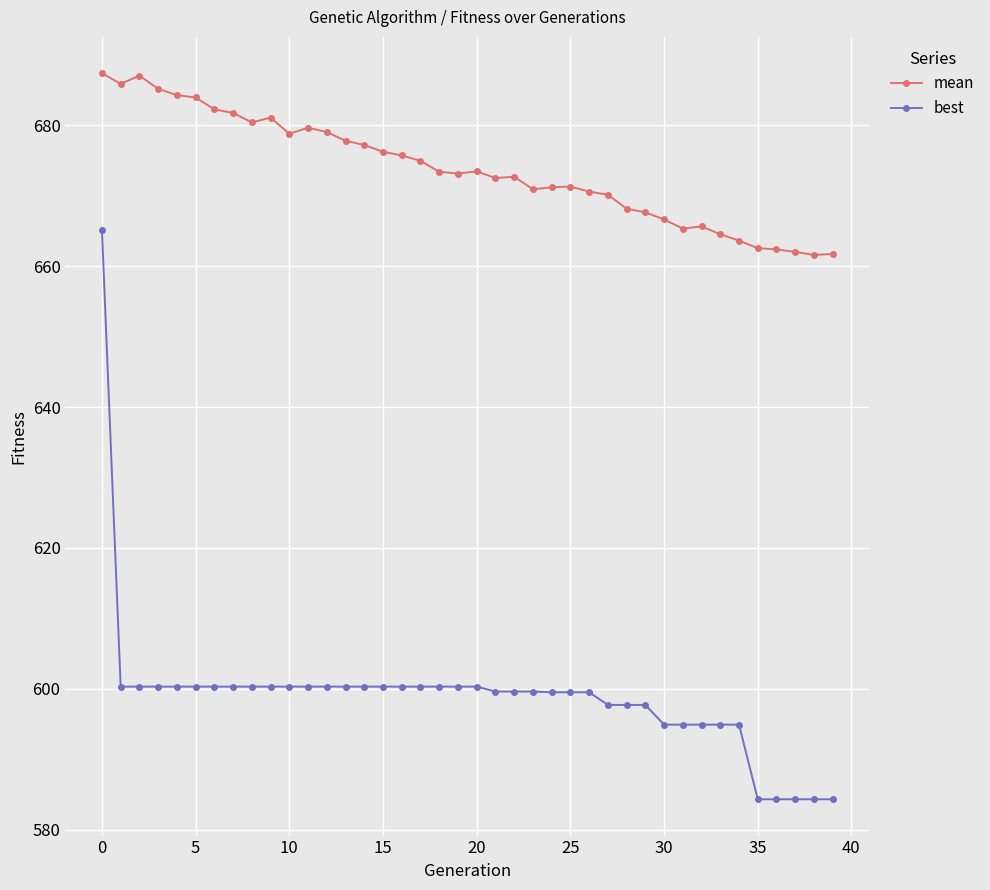

Which series has the largest total across all categories?

mean